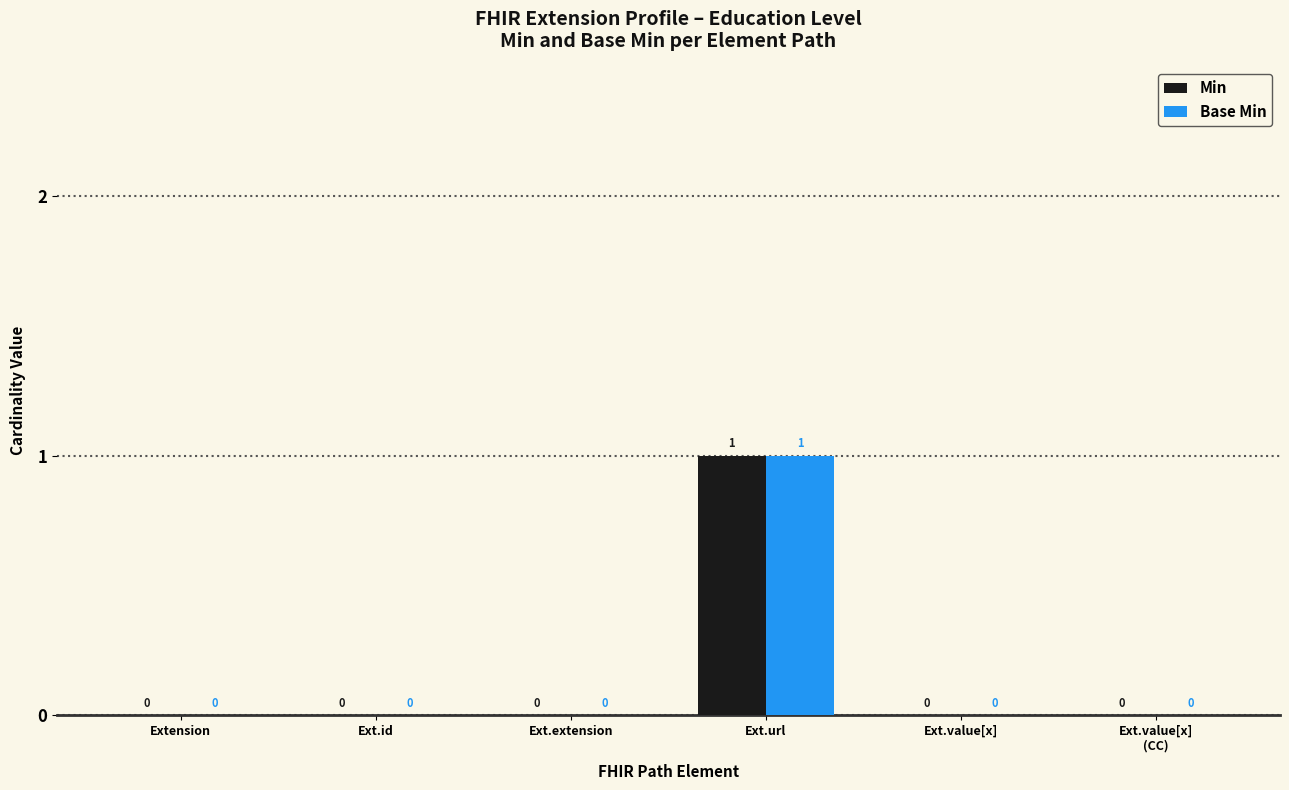

How many groups of bars are there?

6